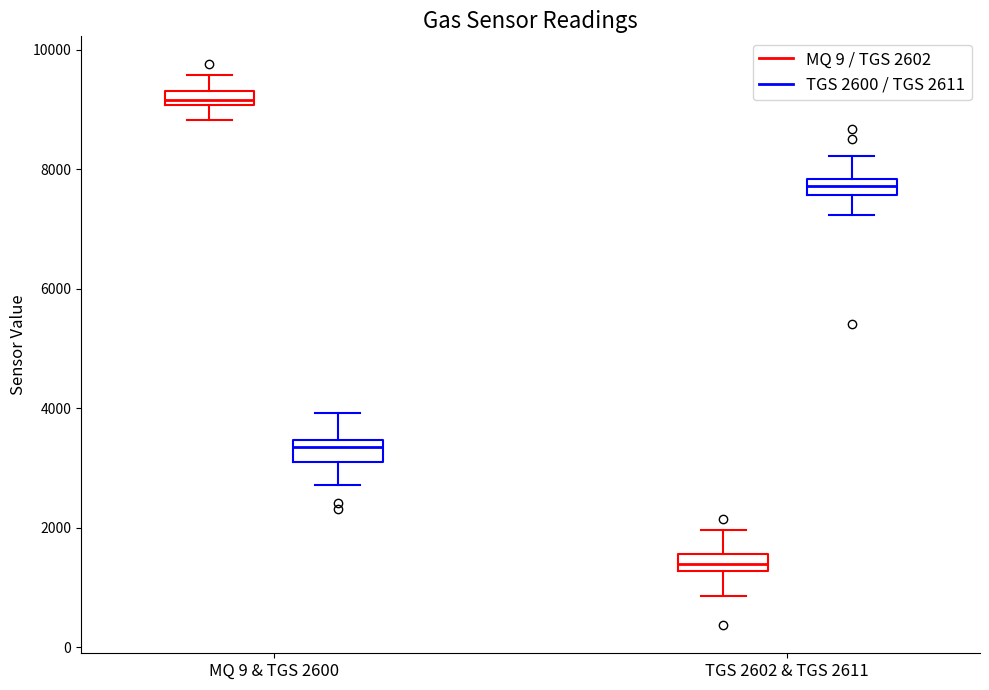

Which box's median line is the highest?

MQ 9 & TGS 2600 (MQ 9 / TGS 2602)